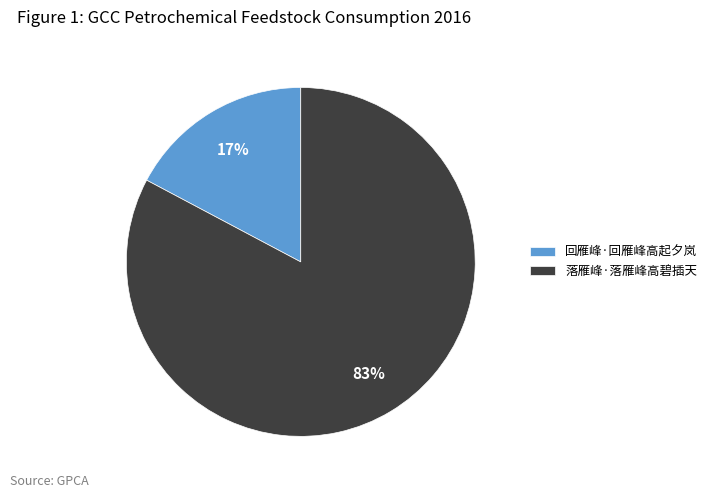

How many slices are in this pie chart?

2